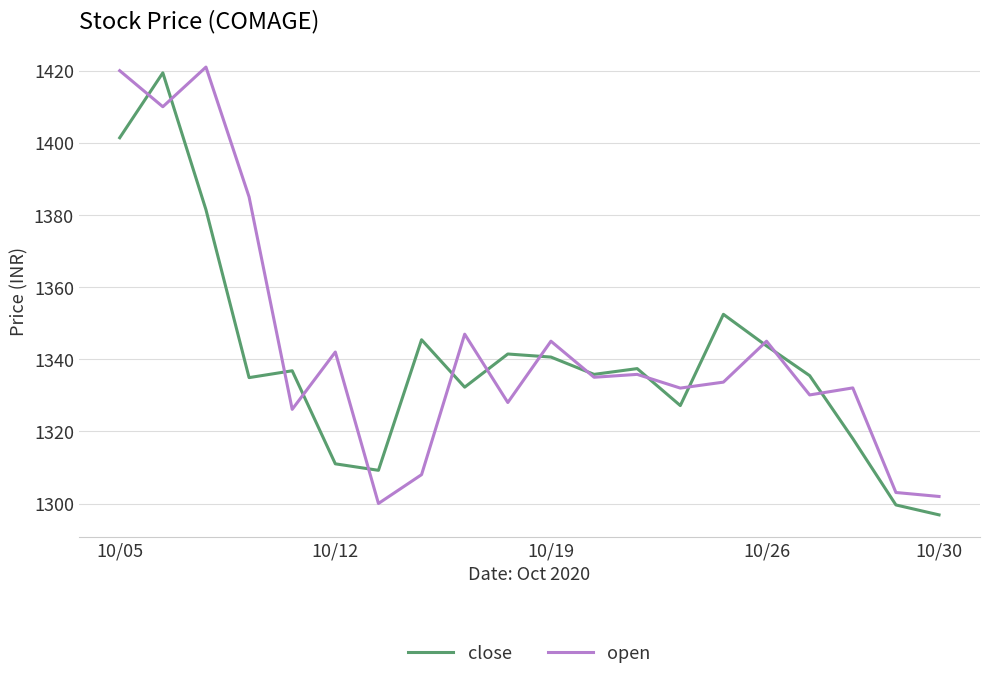

True or false: close and open cross at least once.

True